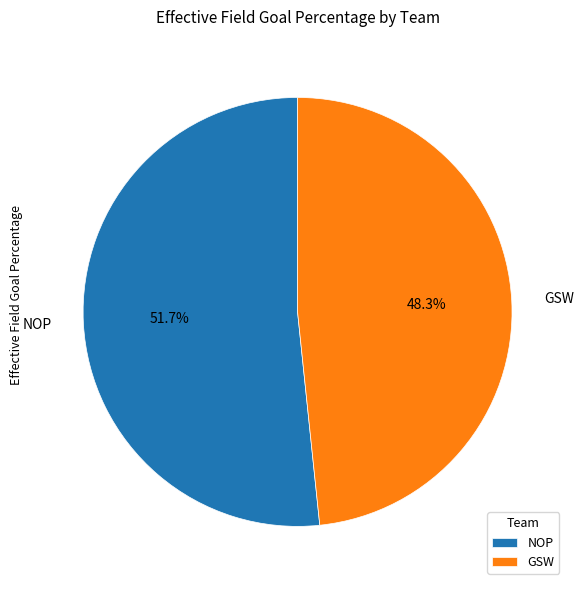

Is it true that NOP is 43% of the pie?

False